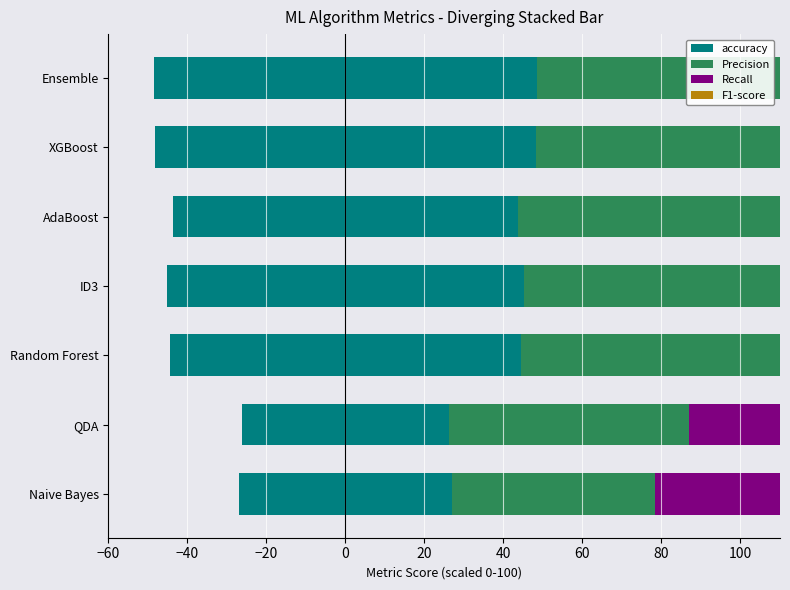

How many data points in Recall are above 89?

4